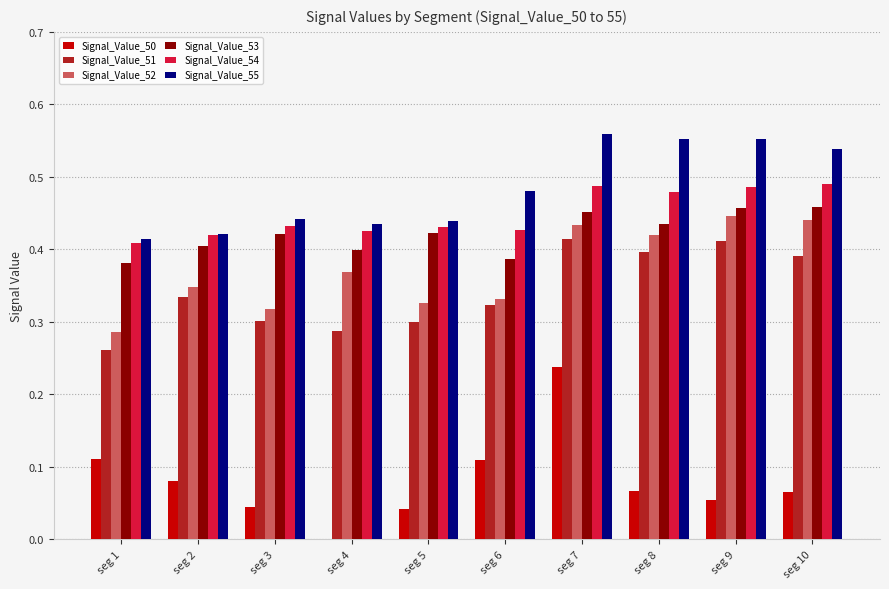

The Signal_Value_50 series shows 0.1 at seg 3. True or false?

False